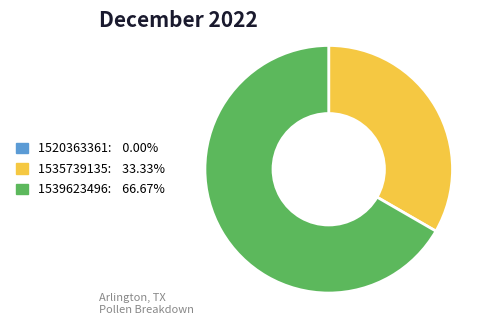

Which has a higher value, 1535739135 or 1539623496?

1539623496